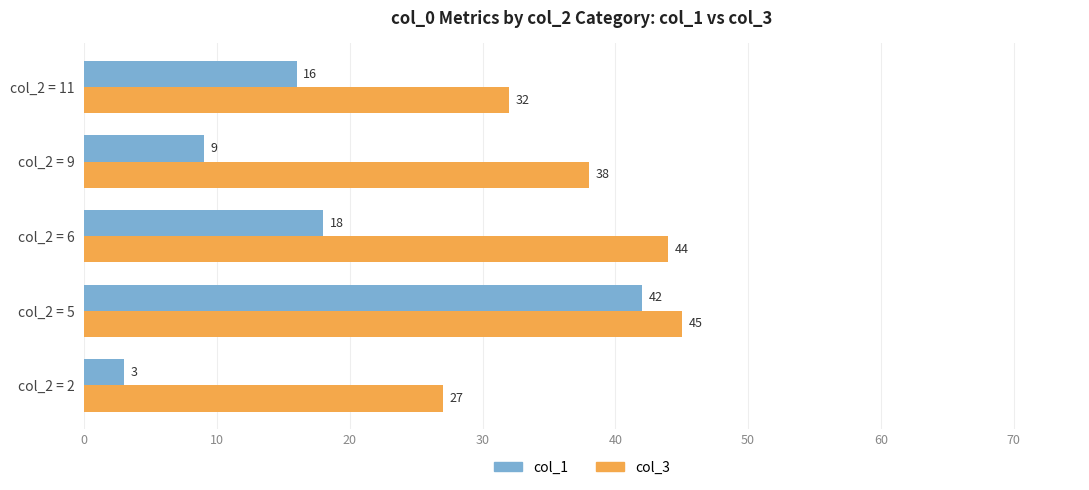

At how many categories does at least one series exceed 15?

5